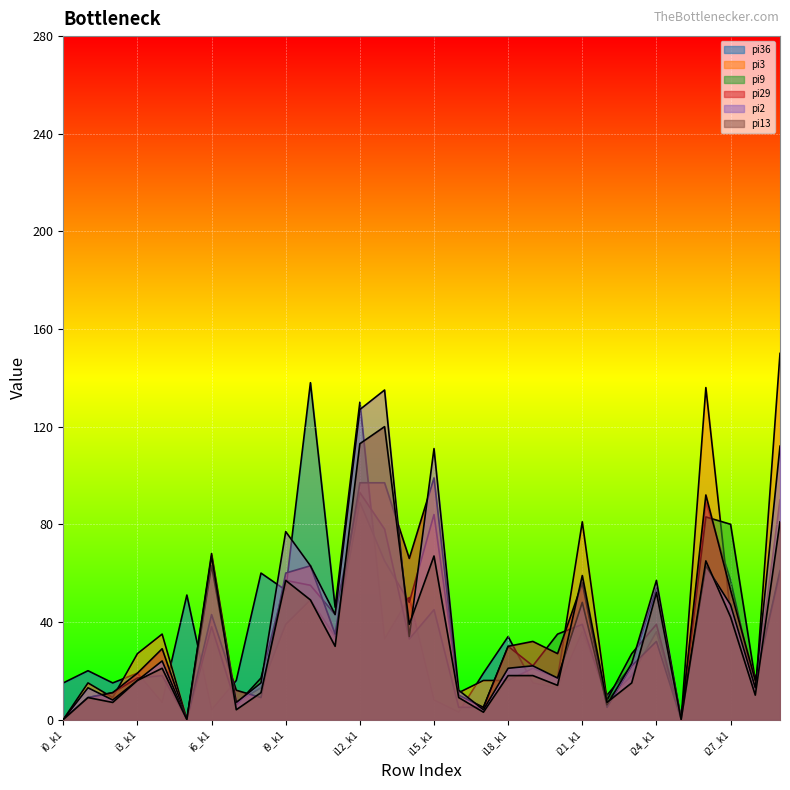

After their last crossing, which series has the higher values: pi9 or pi29?

pi9